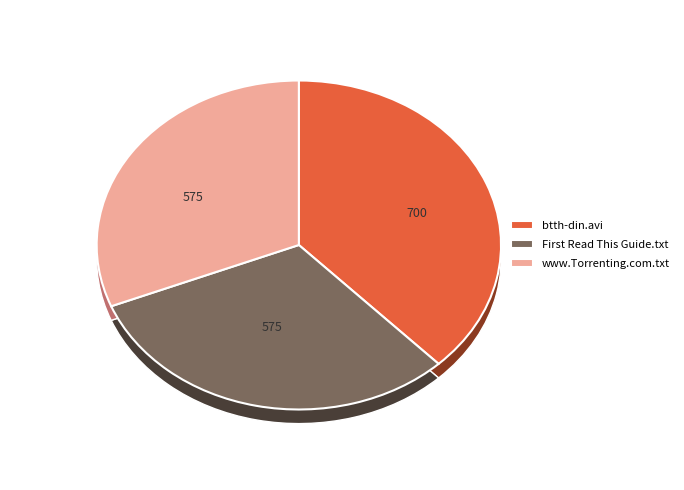

How many segments does this pie chart have?

3